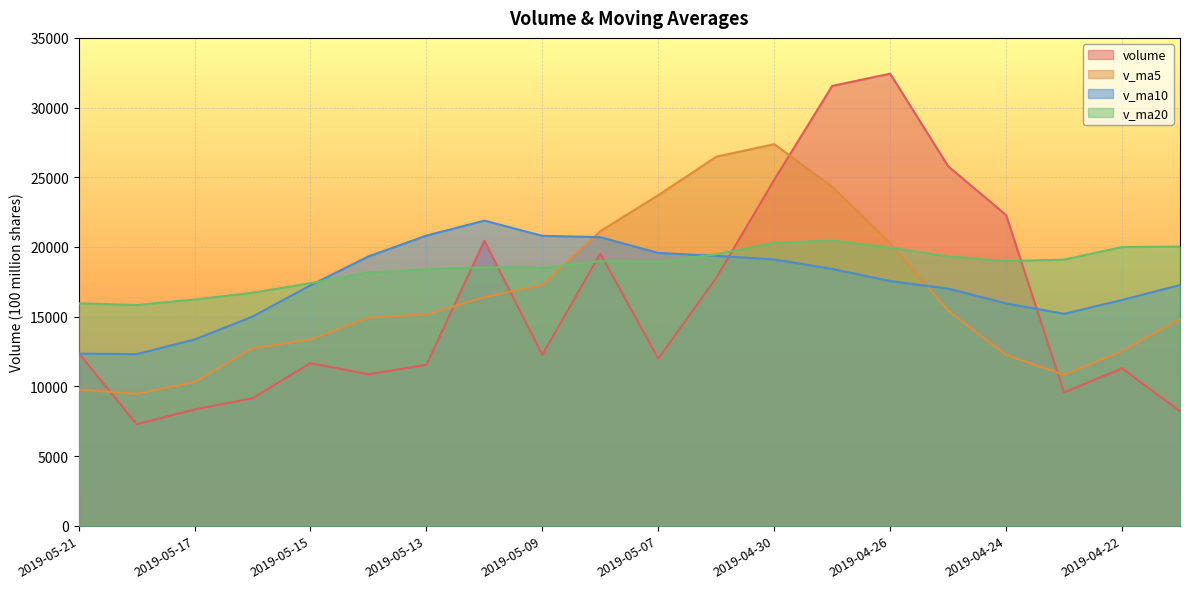

Does the chart display data point markers on the line(s)?

No